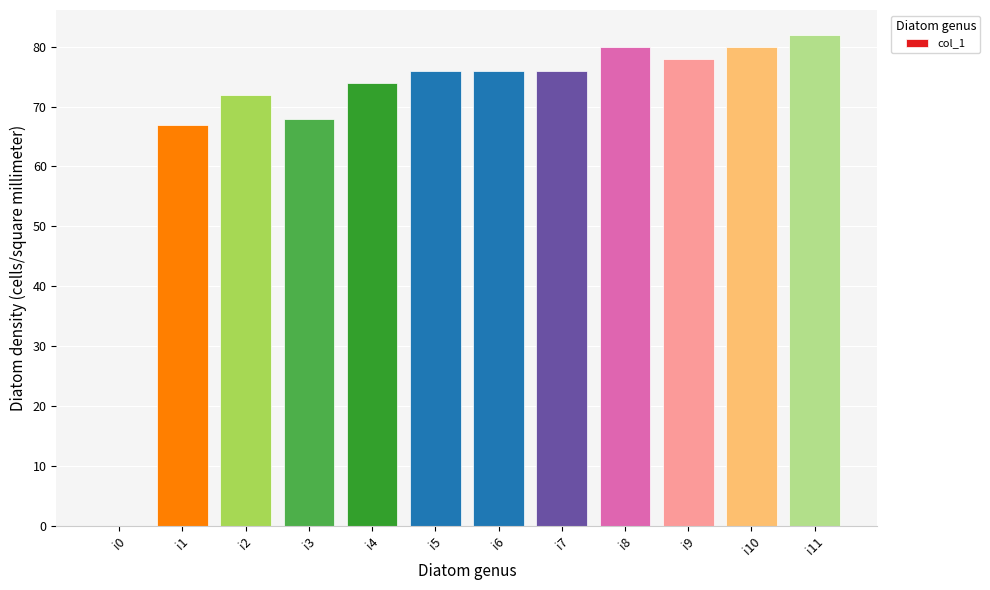

How many values are above zero?

11